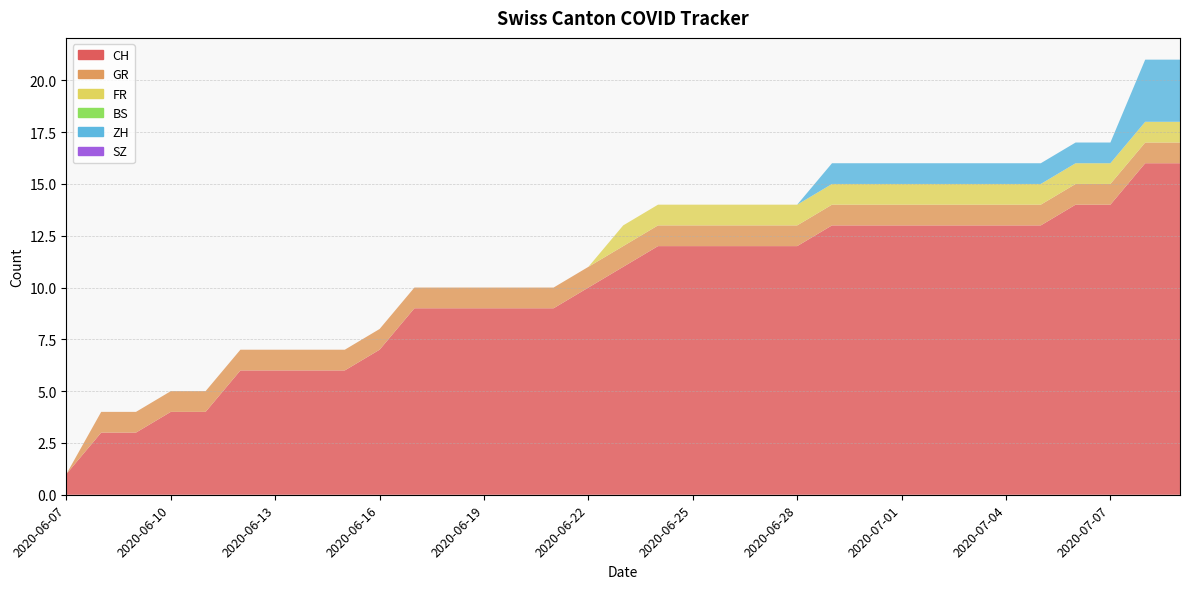

Reading left to right, transcribe all the data shown in this chart.

CH: 2020-06-07=1	2020-06-08=3	2020-06-09=3	2020-06-10=4	2020-06-11=4	2020-06-12=6	2020-06-13=6	2020-06-14=6	2020-06-15=6	2020-06-16=7	2020-06-17=9	2020-06-18=9	2020-06-19=9	2020-06-20=9	2020-06-21=9	2020-06-22=10	2020-06-23=11	2020-06-24=12	2020-06-25=12	2020-06-26=12	2020-06-27=12	2020-06-28=12	2020-06-29=13	2020-06-30=13	2020-07-01=13	2020-07-02=13	2020-07-03=13	2020-07-04=13	2020-07-05=13	2020-07-06=14	2020-07-07=14	2020-07-08=16	2020-07-09=16
GR: 2020-06-07=0	2020-06-08=1	2020-06-09=1	2020-06-10=1	2020-06-11=1	2020-06-12=1	2020-06-13=1	2020-06-14=1	2020-06-15=1	2020-06-16=1	2020-06-17=1	2020-06-18=1	2020-06-19=1	2020-06-20=1	2020-06-21=1	2020-06-22=1	2020-06-23=1	2020-06-24=1	2020-06-25=1	2020-06-26=1	2020-06-27=1	2020-06-28=1	2020-06-29=1	2020-06-30=1	2020-07-01=1	2020-07-02=1	2020-07-03=1	2020-07-04=1	2020-07-05=1	2020-07-06=1	2020-07-07=1	2020-07-08=1	2020-07-09=1
FR: 2020-06-07=0	2020-06-08=0	2020-06-09=0	2020-06-10=0	2020-06-11=0	2020-06-12=0	2020-06-13=0	2020-06-14=0	2020-06-15=0	2020-06-16=0	2020-06-17=0	2020-06-18=0	2020-06-19=0	2020-06-20=0	2020-06-21=0	2020-06-22=0	2020-06-23=1	2020-06-24=1	2020-06-25=1	2020-06-26=1	2020-06-27=1	2020-06-28=1	2020-06-29=1	2020-06-30=1	2020-07-01=1	2020-07-02=1	2020-07-03=1	2020-07-04=1	2020-07-05=1	2020-07-06=1	2020-07-07=1	2020-07-08=1	2020-07-09=1
BS: 2020-06-07=0	2020-06-08=0	2020-06-09=0	2020-06-10=0	2020-06-11=0	2020-06-12=0	2020-06-13=0	2020-06-14=0	2020-06-15=0	2020-06-16=0	2020-06-17=0	2020-06-18=0	2020-06-19=0	2020-06-20=0	2020-06-21=0	2020-06-22=0	2020-06-23=0	2020-06-24=0	2020-06-25=0	2020-06-26=0	2020-06-27=0	2020-06-28=0	2020-06-29=0	2020-06-30=0	2020-07-01=0	2020-07-02=0	2020-07-03=0	2020-07-04=0	2020-07-05=0	2020-07-06=0	2020-07-07=0	2020-07-08=0	2020-07-09=0
ZH: 2020-06-07=0	2020-06-08=0	2020-06-09=0	2020-06-10=0	2020-06-11=0	2020-06-12=0	2020-06-13=0	2020-06-14=0	2020-06-15=0	2020-06-16=0	2020-06-17=0	2020-06-18=0	2020-06-19=0	2020-06-20=0	2020-06-21=0	2020-06-22=0	2020-06-23=0	2020-06-24=0	2020-06-25=0	2020-06-26=0	2020-06-27=0	2020-06-28=0	2020-06-29=1	2020-06-30=1	2020-07-01=1	2020-07-02=1	2020-07-03=1	2020-07-04=1	2020-07-05=1	2020-07-06=1	2020-07-07=1	2020-07-08=3	2020-07-09=3
SZ: 2020-06-07=0	2020-06-08=0	2020-06-09=0	2020-06-10=0	2020-06-11=0	2020-06-12=0	2020-06-13=0	2020-06-14=0	2020-06-15=0	2020-06-16=0	2020-06-17=0	2020-06-18=0	2020-06-19=0	2020-06-20=0	2020-06-21=0	2020-06-22=0	2020-06-23=0	2020-06-24=0	2020-06-25=0	2020-06-26=0	2020-06-27=0	2020-06-28=0	2020-06-29=0	2020-06-30=0	2020-07-01=0	2020-07-02=0	2020-07-03=0	2020-07-04=0	2020-07-05=0	2020-07-06=0	2020-07-07=0	2020-07-08=0	2020-07-09=0